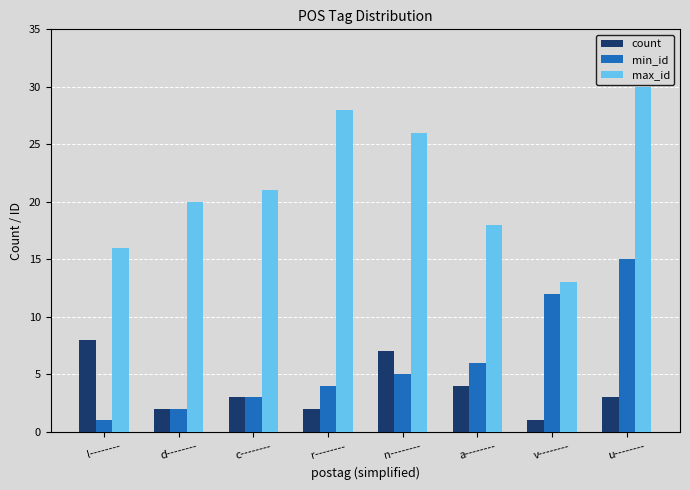

Reading left to right, what are all the values shown in this chart?

count: l--------=8	d--------=2	c--------=3	r--------=2	n--------=7	a--------=4	v--------=1	u--------=3
min_id: l--------=1	d--------=2	c--------=3	r--------=4	n--------=5	a--------=6	v--------=12	u--------=15
max_id: l--------=16	d--------=20	c--------=21	r--------=28	n--------=26	a--------=18	v--------=13	u--------=30